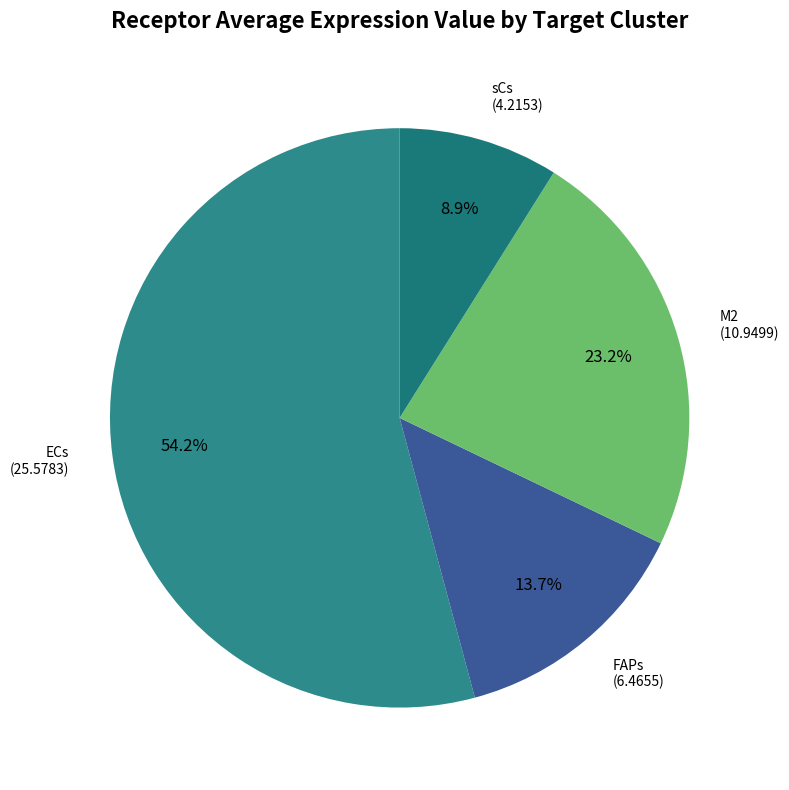

How many slices are in this pie chart?

4